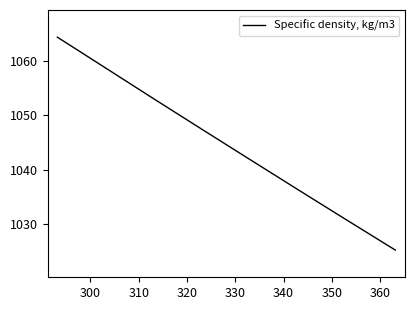

What is the minimum value shown in the chart?

1025.2